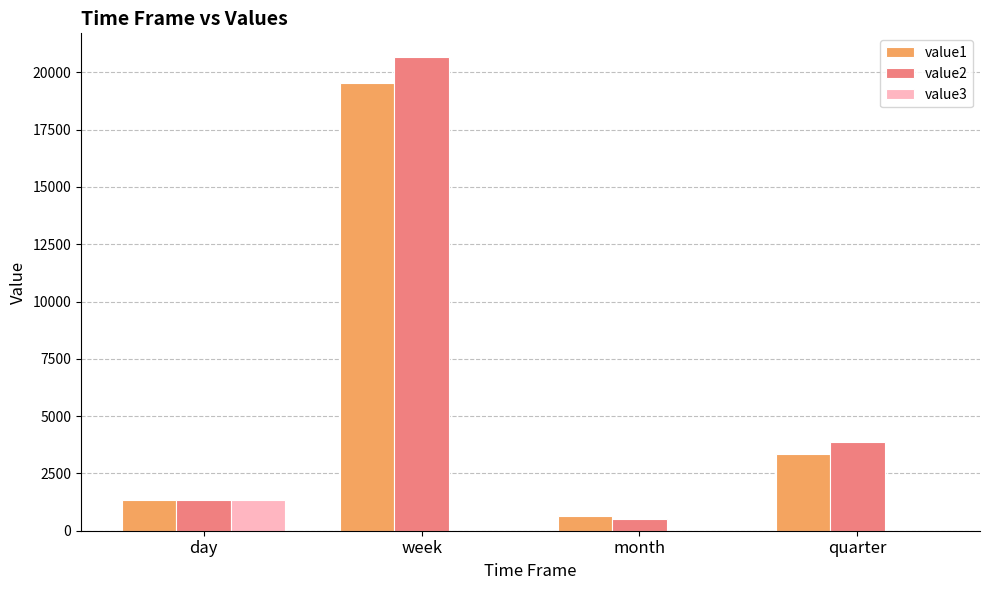

Reading left to right, extract all data points from this chart.

value1: day=1320.0	week=19515.9	month=636.0	quarter=3348.0
value2: day=1333.1	week=20666.6	month=504.0	quarter=3889.6
value3: day=1342.6	week=0.0	month=0.0	quarter=0.0